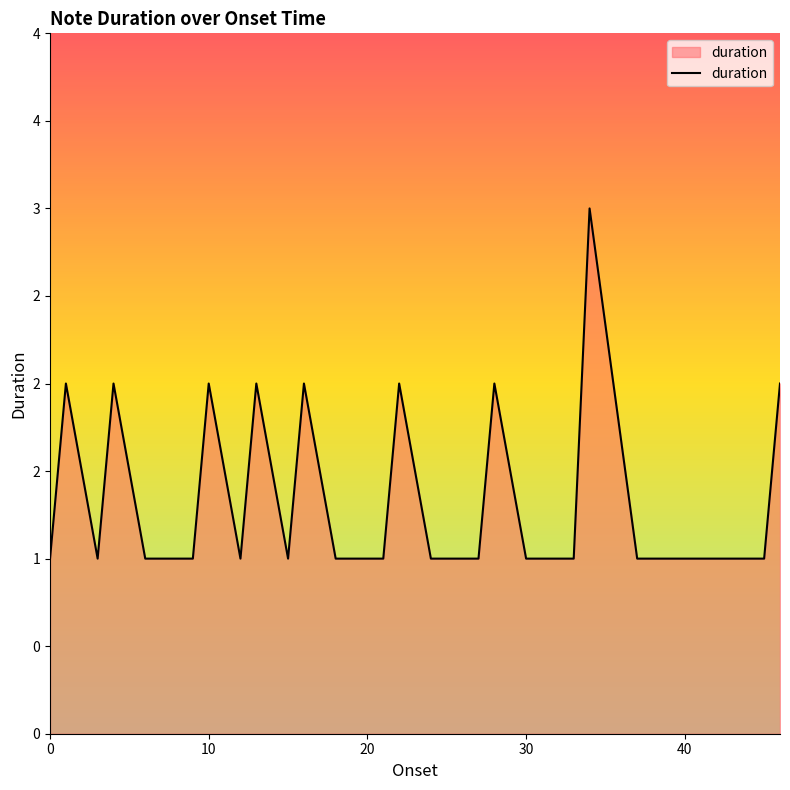

Reading right to left, transcribe all the data shown in this chart.

2	1	1	1	1	1	1	1	1	1	3	1	1	1	1	2	1	1	1	1	2	1	1	1	1	2	1	2	1	2	1	1	1	1	2	1	2	1